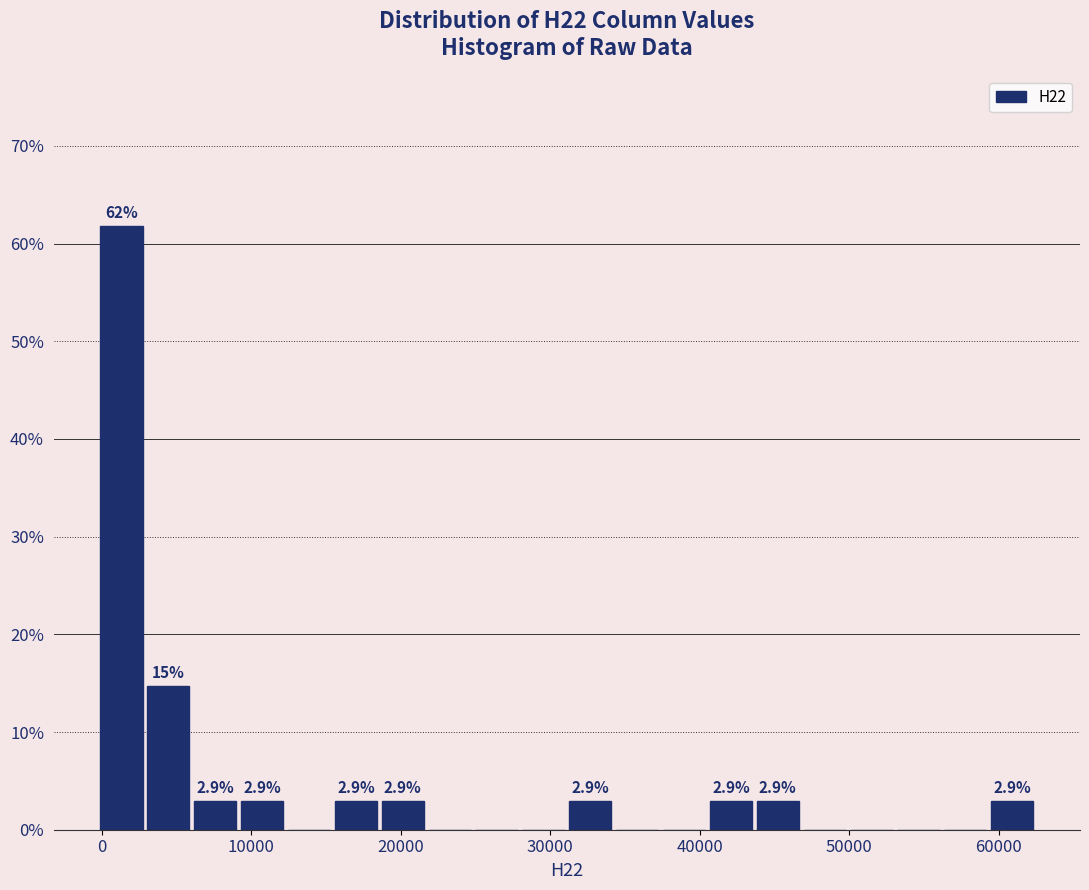

Around what value on the x-axis is the tallest bar? Give the approximate position of its centre, as read against the axis.

1000